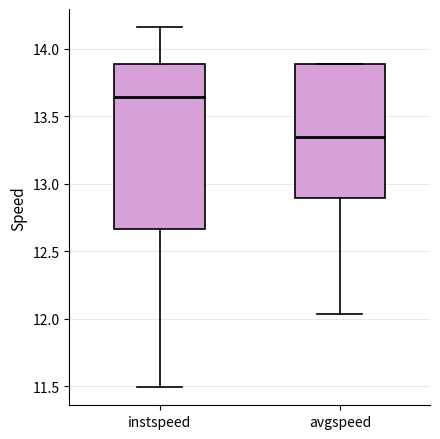

Reading left to right, transcribe this box plot: for each box, give where its median line is, the range the box spans, and where its two whiskers end, as read against the y-axis. The values are not printed on the chart, so give them approximately, as read against the axis.

instspeed: median 13.65, box 12.65 to 13.90, whiskers 11.50 to 14.15
avgspeed: median 13.35, box 12.90 to 13.90, whiskers 12.05 to 13.90